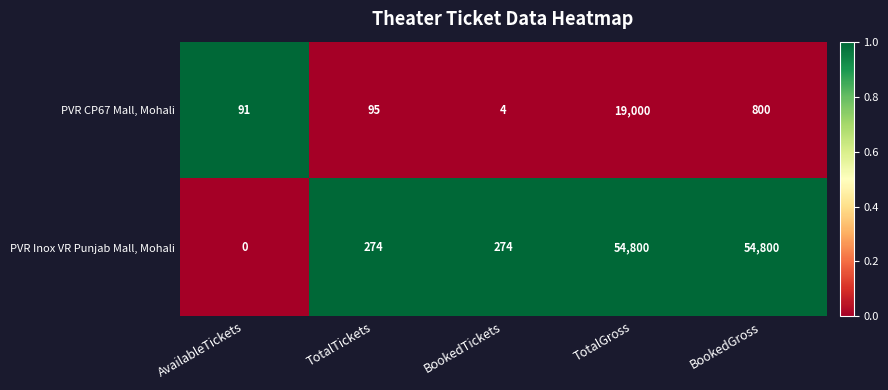

True or false: PVR CP67 Mall, Mohali has a value of 4 at BookedTickets.

True